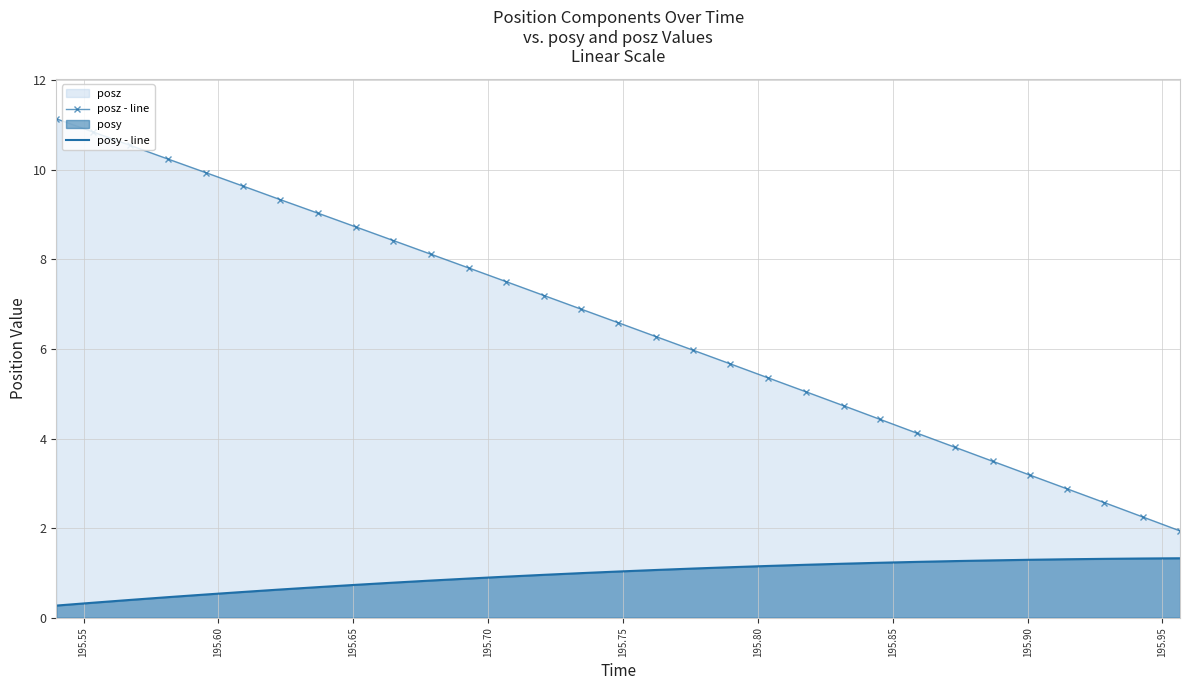

What is the difference between the maximum and minimum values in the posy - line series?

1.1